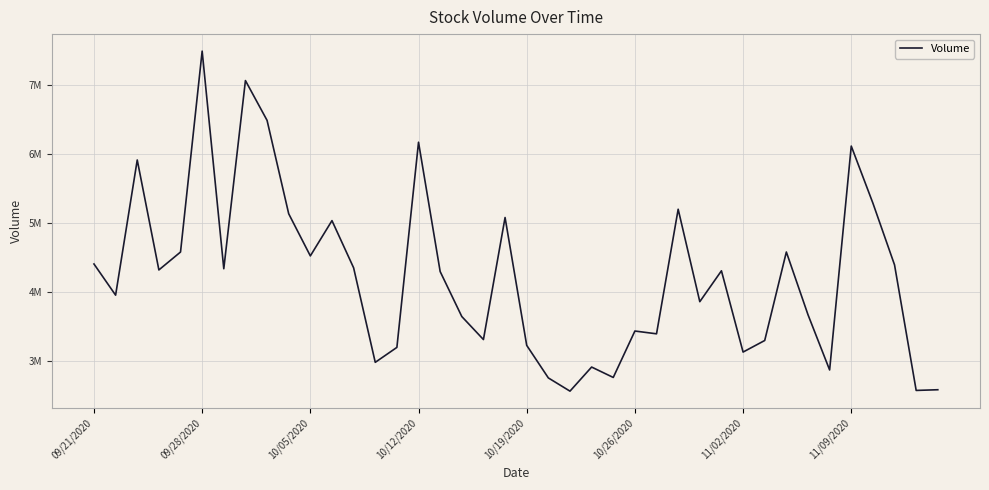

Is this an area chart (filled region under the line)?

No